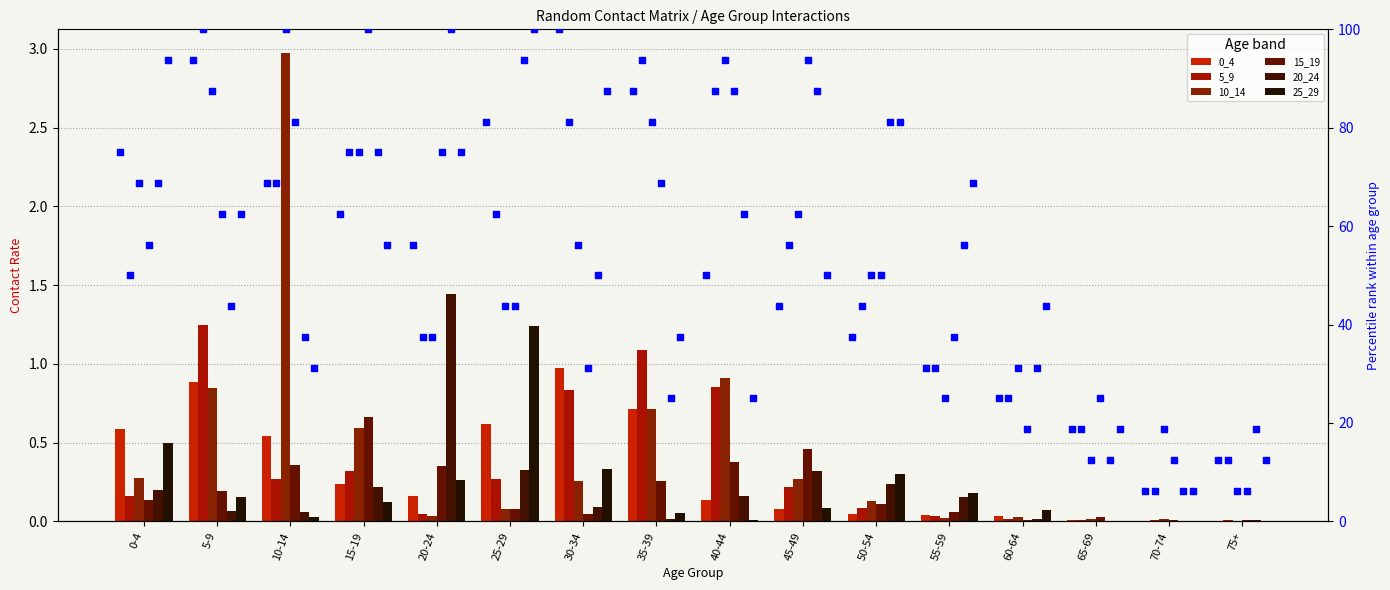

At which category is the sum across all series the highest?

10-14